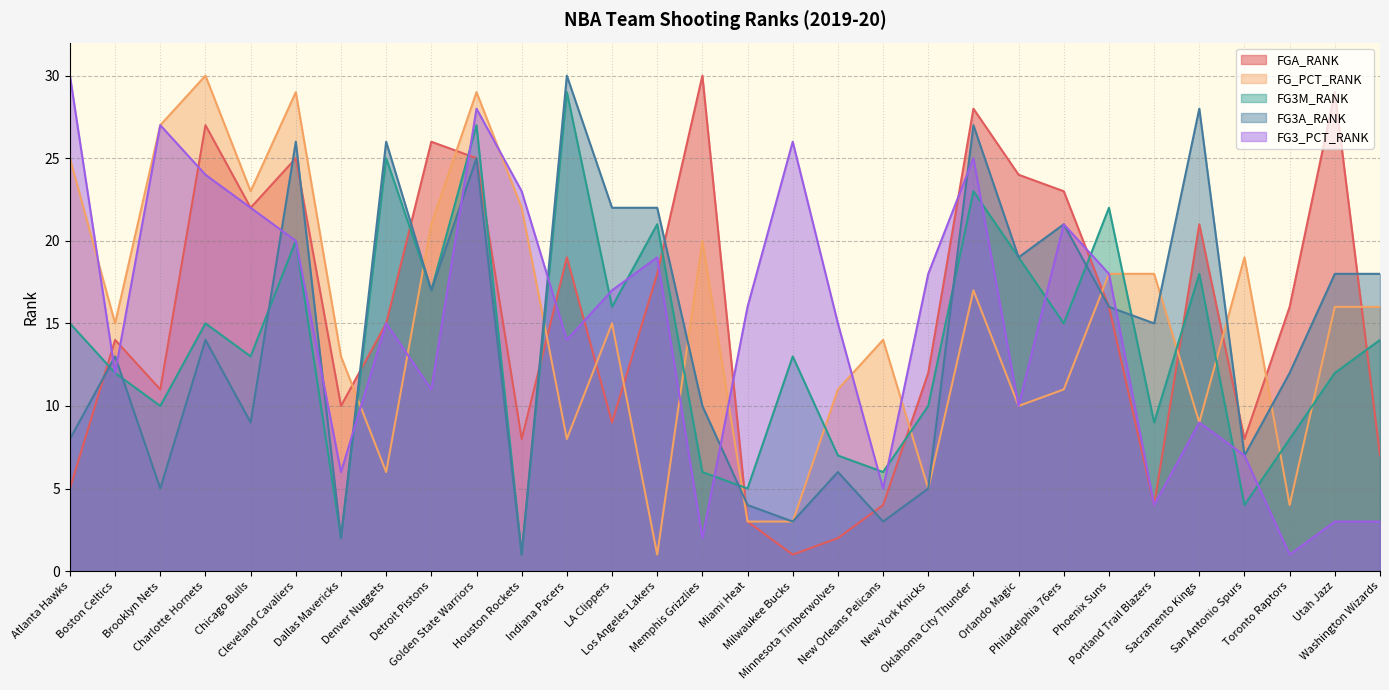

Reading right to left, transcribe all the data shown in this chart.

FGA_RANK: 7	29	16	8	21	4	16	23	24	28	12	4	2	1	3	30	18	9	19	8	25	26	15	10	25	22	27	11	14	5
FG_PCT_RANK: 16	16	4	19	9	18	18	11	10	17	5	14	11	3	3	20	1	15	8	22	29	21	6	13	29	23	30	27	15	25
FG3M_RANK: 14	12	8	4	18	9	22	15	19	23	10	6	7	13	5	6	21	16	29	1	27	17	25	2	20	13	15	10	12	15
FG3A_RANK: 18	18	12	7	28	15	16	21	19	27	5	3	6	3	4	10	22	22	30	1	25	17	26	2	26	9	14	5	13	8
FG3_PCT_RANK: 3	3	1	7	9	4	18	21	10	25	18	5	15	26	16	2	19	17	14	23	28	11	15	6	20	22	24	27	12	30